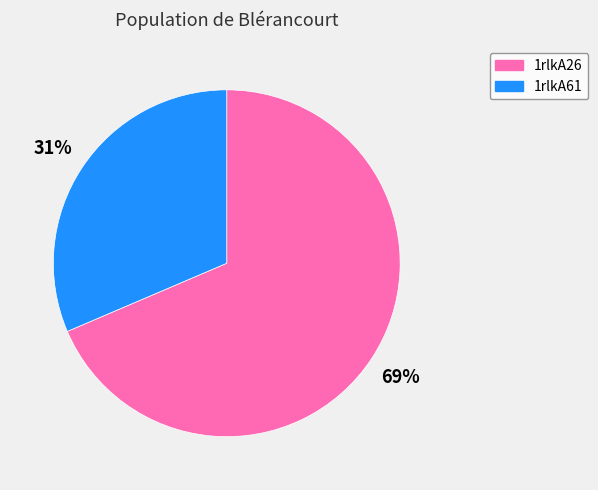

Does 1rlkA26 account for over 50% of the chart?

Yes